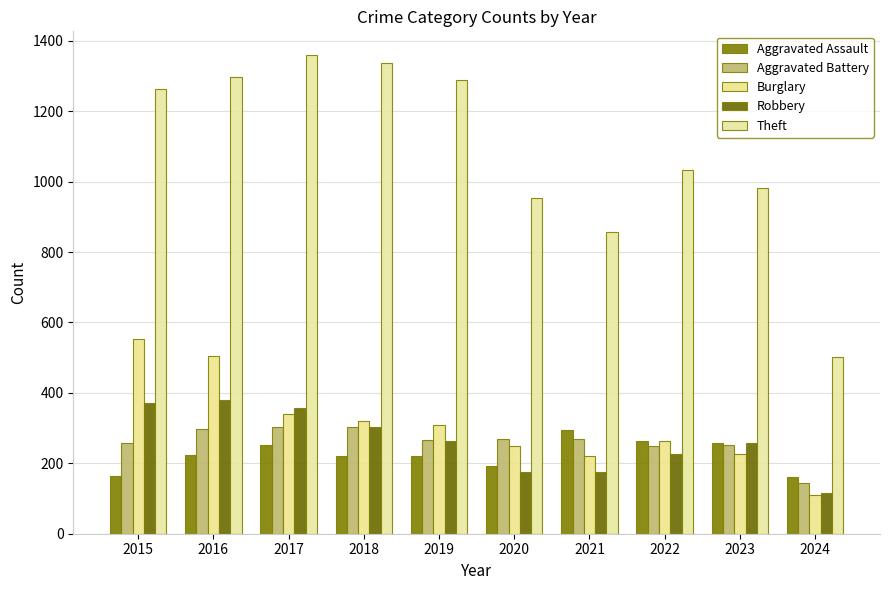

What is the value of the Aggravated Battery bar at the 6th from the left?

268